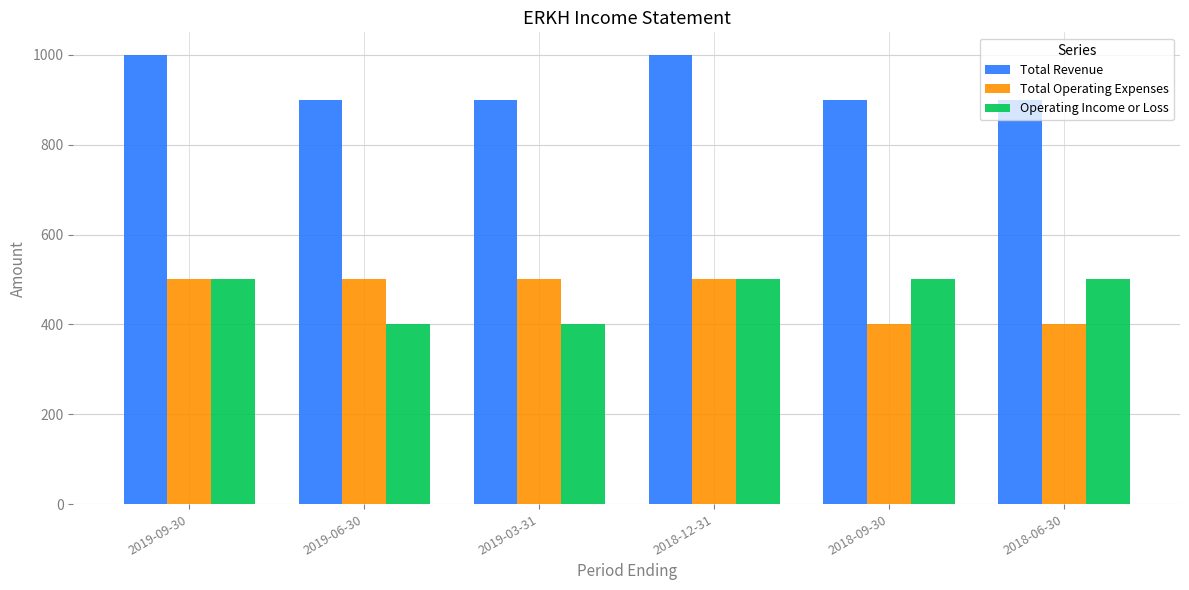

What is the label of the 1st bar from the left?

2019-09-30